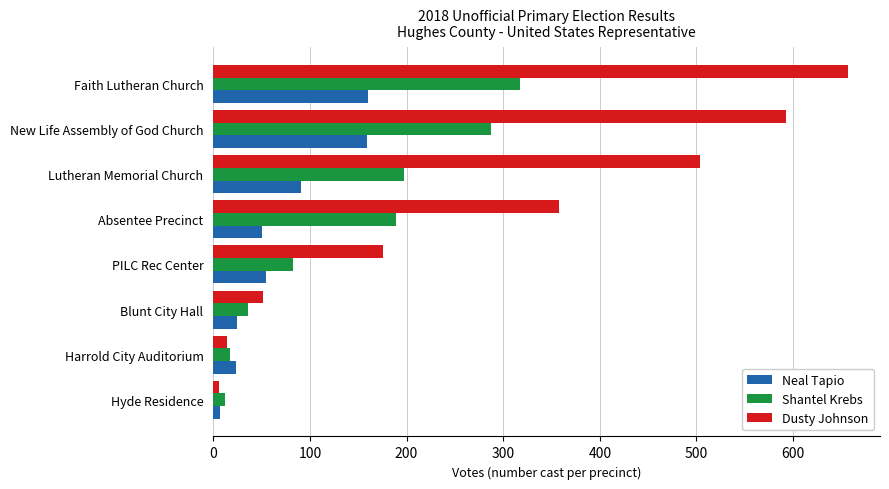

Which series changed the most between Harrold City Auditorium and Faith Lutheran Church?

Dusty Johnson